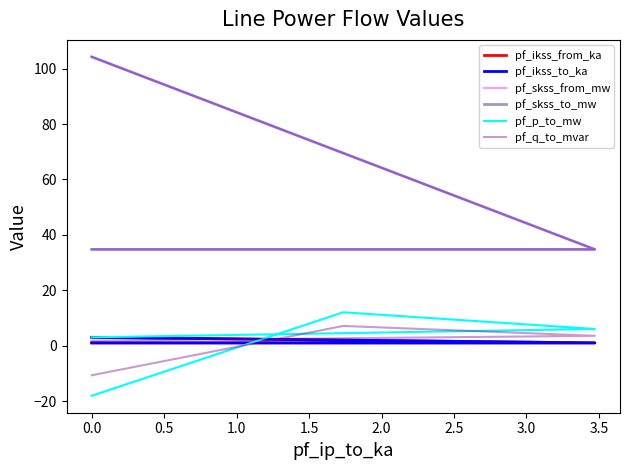

What is the approximate value of pf_ikss_to_ka at 0.5?

1.0